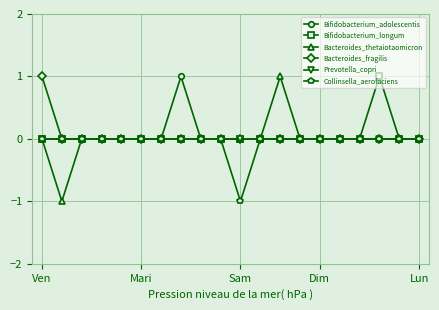

Which series has the largest range (max minus min)?

Bacteroides_thetaiotaomicron